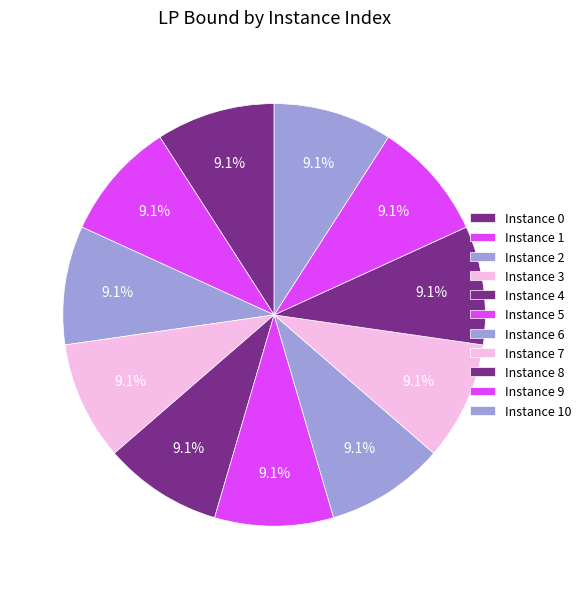

Does any single category account for the majority?

No